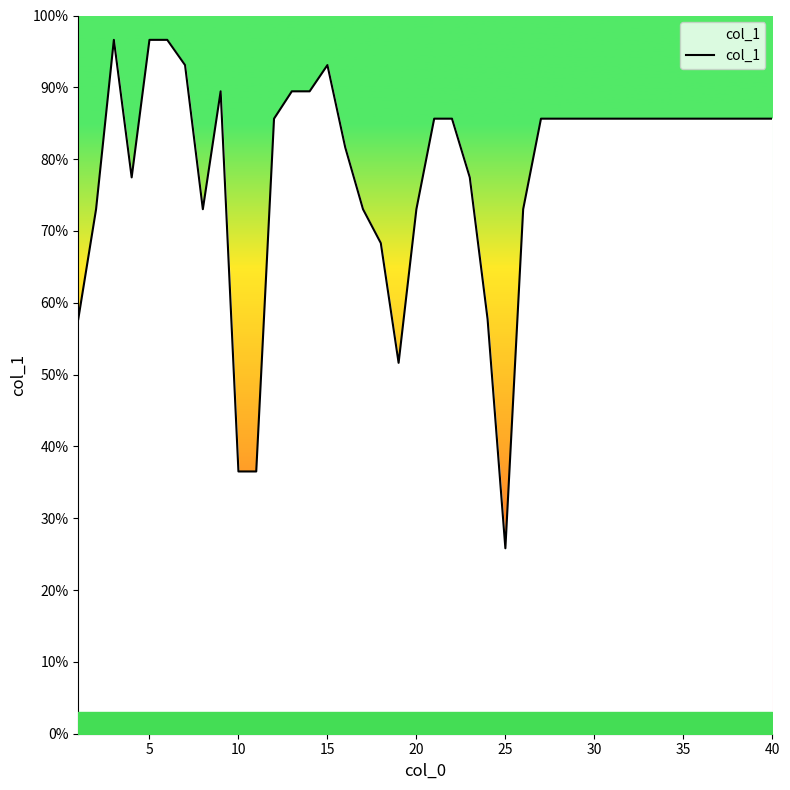

Reading left to right, extract all data points from this chart.

57.7	73.0	96.6	77.5	96.6	96.6	93.1	73.0	89.4	36.5	36.5	85.6	89.4	89.4	93.1	81.6	73.0	68.3	51.6	73.0	85.6	85.6	77.5	57.7	25.8	73.0	85.6	85.6	85.6	85.6	85.6	85.6	85.6	85.6	85.6	85.6	85.6	85.6	85.6	85.6